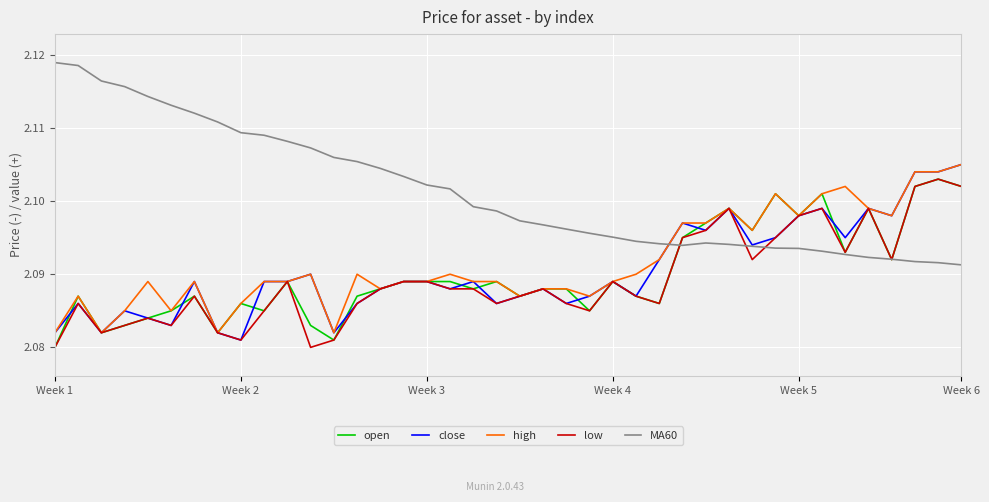

Count the number of data series in this chart.

5